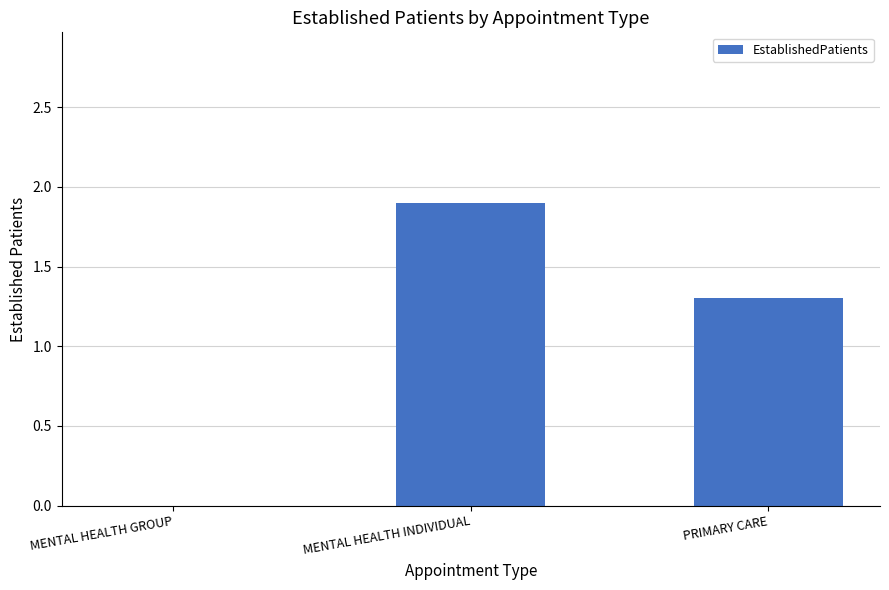

Which label corresponds to the largest value in the chart?

MENTAL HEALTH INDIVIDUAL